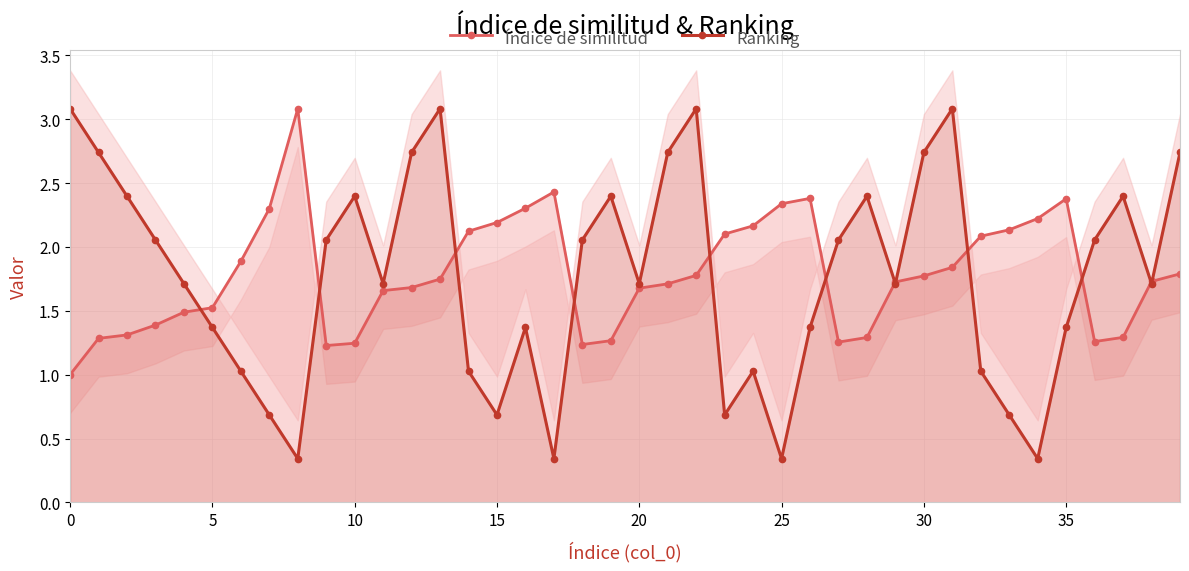

List the series in order of their peak value, lowest first.

Índice de similitud, Ranking